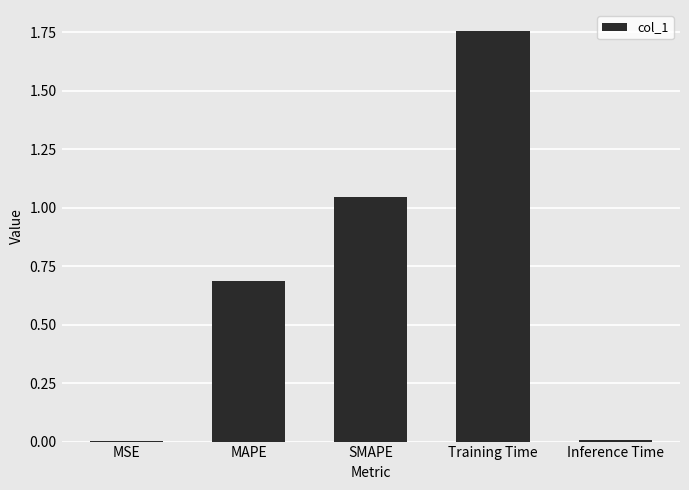

Between Training Time and SMAPE, which is larger?

Training Time